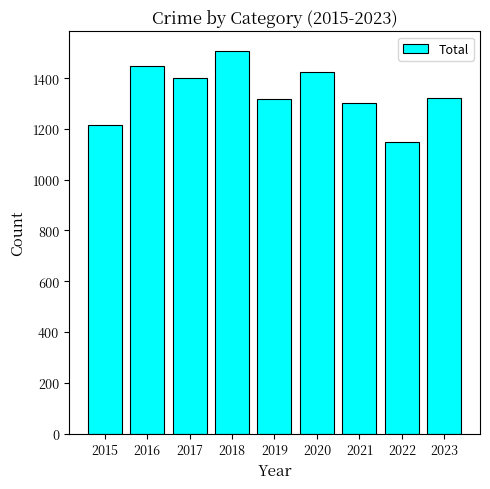

What is the value of the 3rd bar from the left?

1401